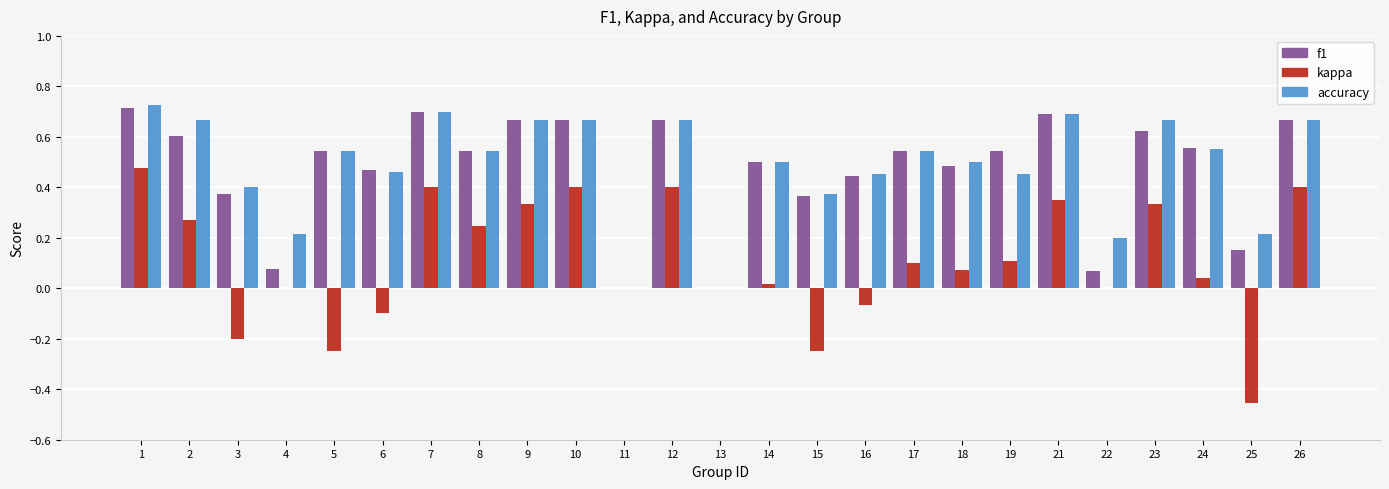

The value of kappa at 26 is 0.6. True or false?

False